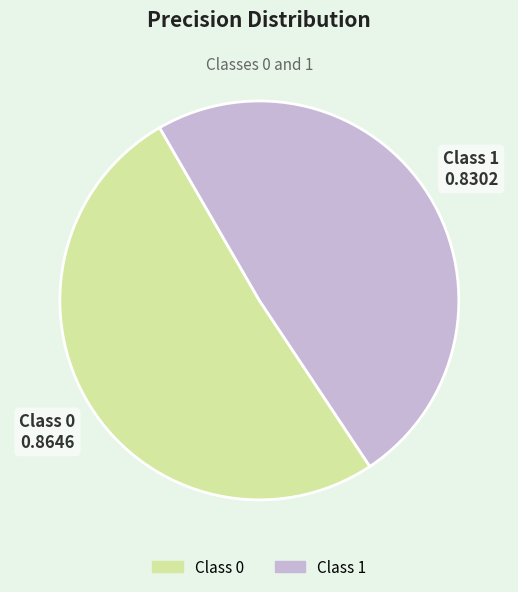

Does any single category account for the majority?

Yes